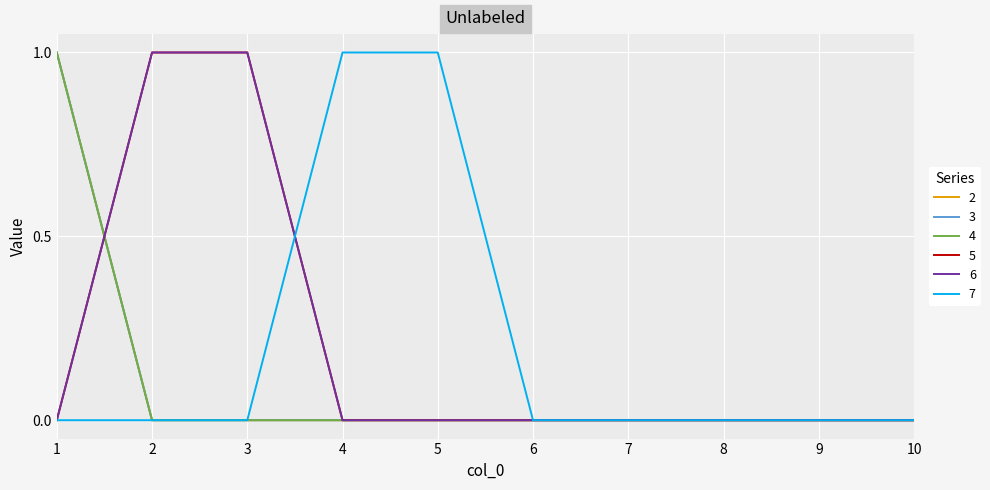

Does the chart have visible grid lines?

Yes